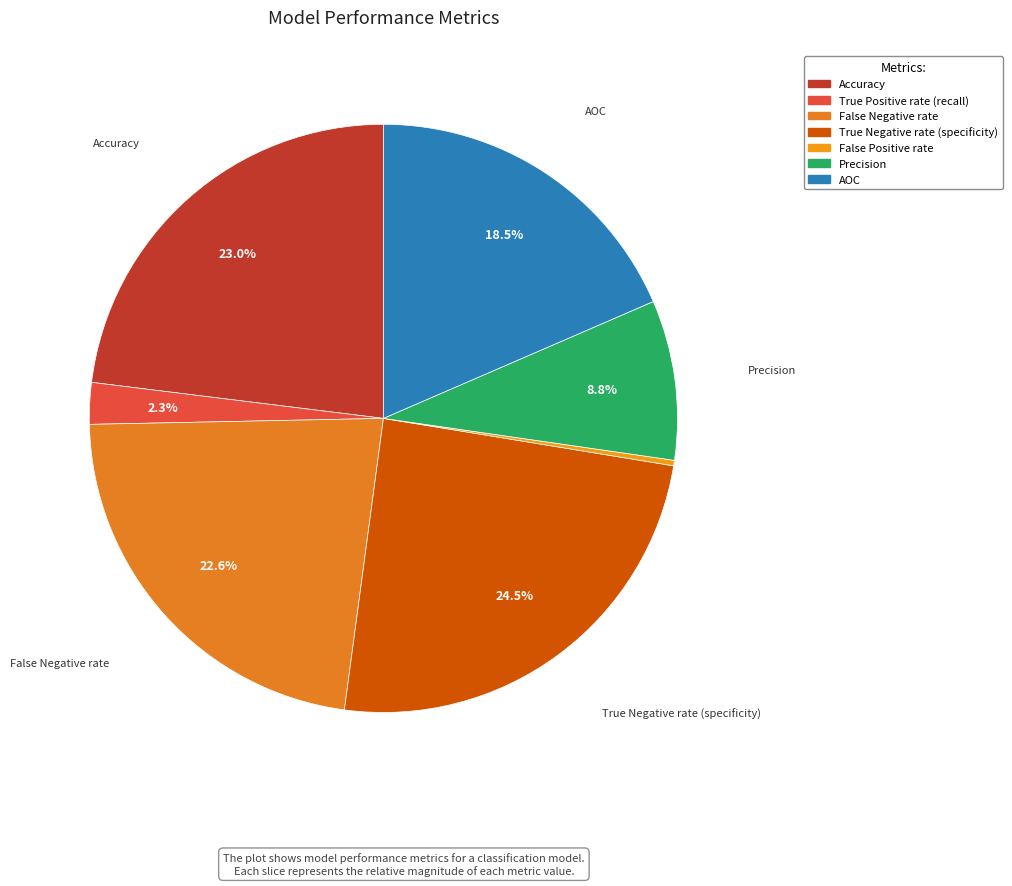

Which slice is the largest?

True Negative rate (specificity)